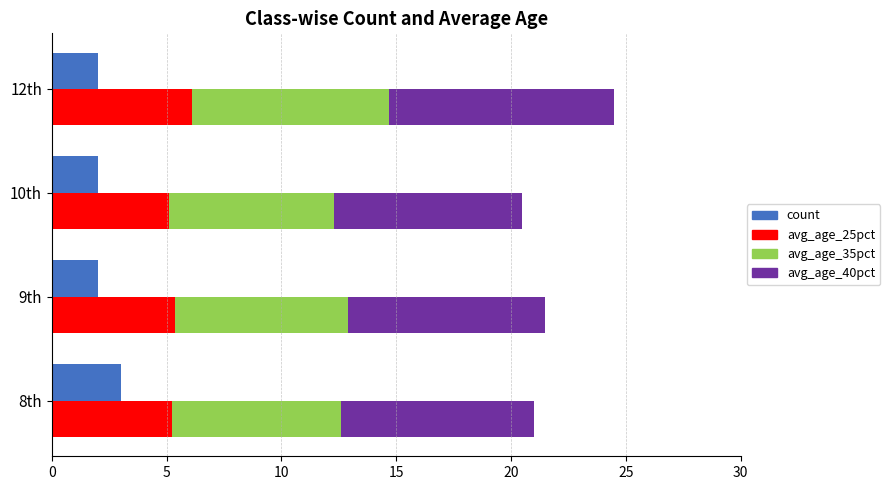

What is the value of the avg_age_40pct bar at the 3rd from the left?

8.2